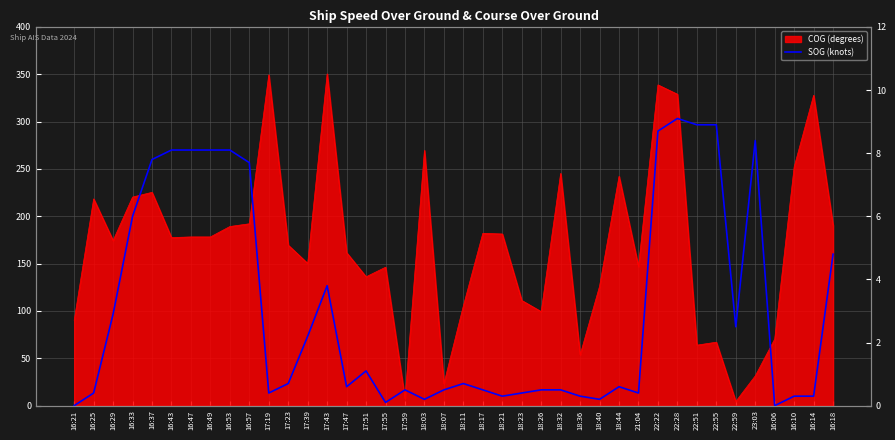

Reading left to right, extract all data points from this chart.

0.0	0.4	2.9	6.0	7.8	8.1	8.1	8.1	8.1	7.7	0.4	0.7	2.2	3.8	0.6	1.1	0.1	0.5	0.2	0.5	0.7	0.5	0.3	0.4	0.5	0.5	0.3	0.2	0.6	0.4	8.7	9.1	8.9	8.9	2.5	8.4	0.0	0.3	0.3	4.8